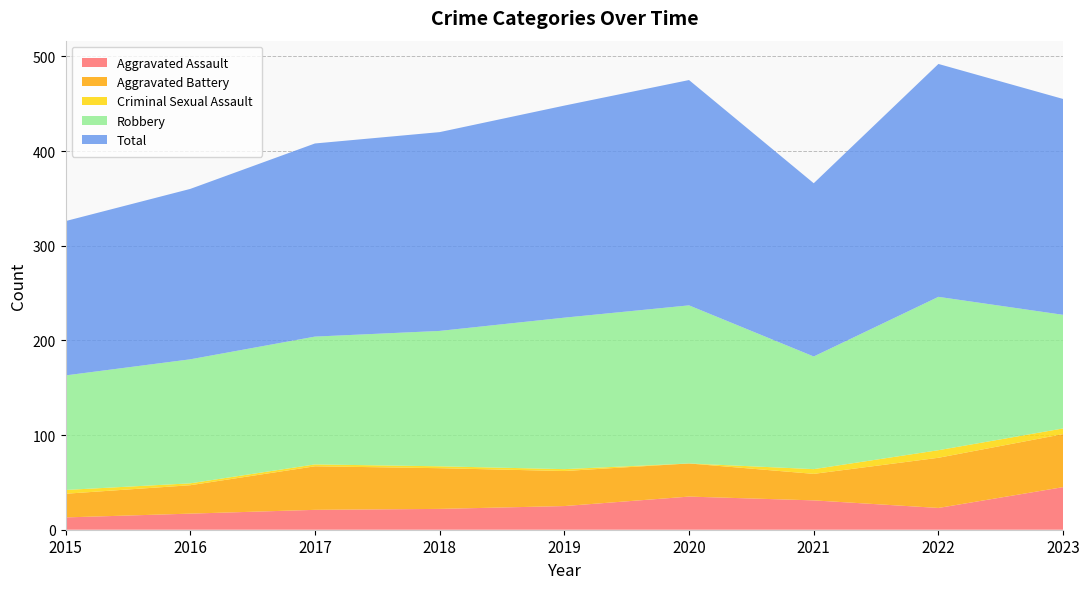

Reading left to right, transcribe all the data shown in this chart.

Aggravated Assault: 2015=13	2016=17	2017=21	2018=22	2019=25	2020=35	2021=31	2022=23	2023=45
Aggravated Battery: 2015=25	2016=30	2017=46	2018=43	2019=37	2020=35	2021=28	2022=53	2023=56
Criminal Sexual Assault: 2015=4	2016=2	2017=2	2018=2	2019=2	2020=0	2021=5	2022=8	2023=6
Robbery: 2015=121	2016=131	2017=135	2018=143	2019=160	2020=167	2021=119	2022=162	2023=120
Total: 2015=163	2016=180	2017=204	2018=210	2019=224	2020=238	2021=183	2022=246	2023=228